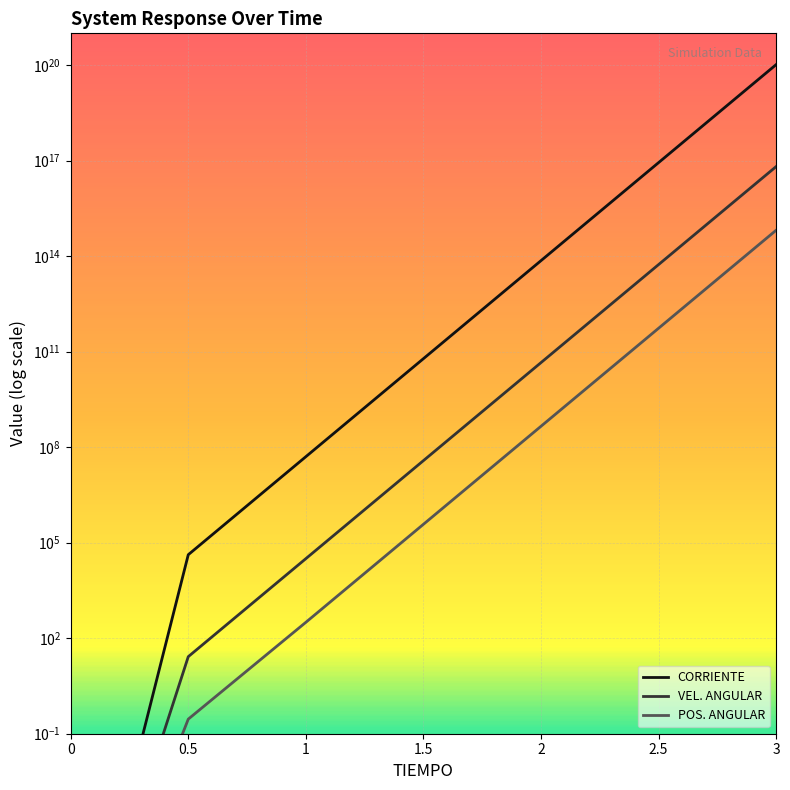

Which series has the widest spread of values?

CORRIENTE